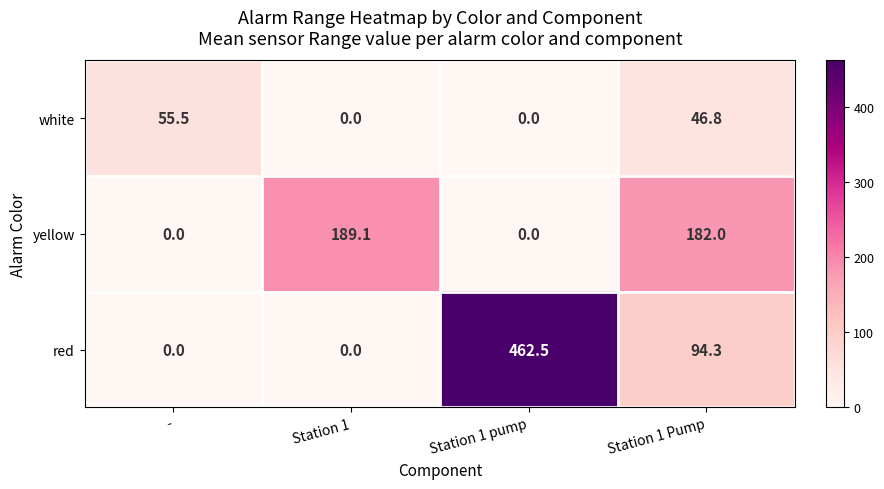

How many values in red are above zero?

2